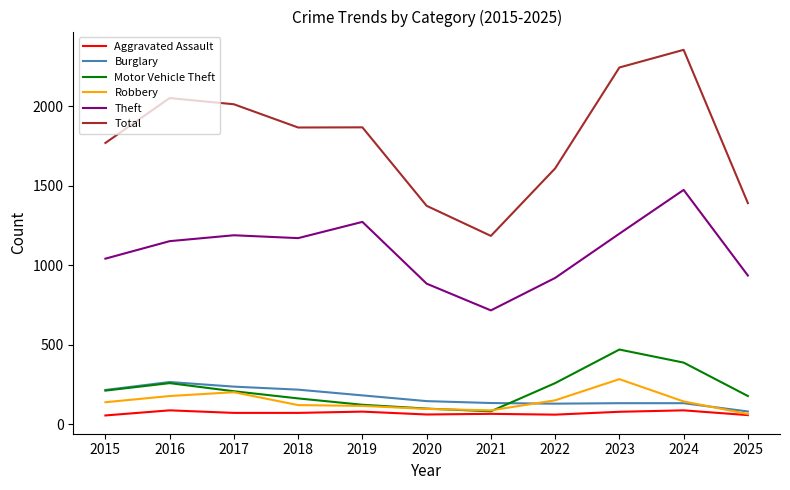

Which series has the largest range (max minus min)?

Total